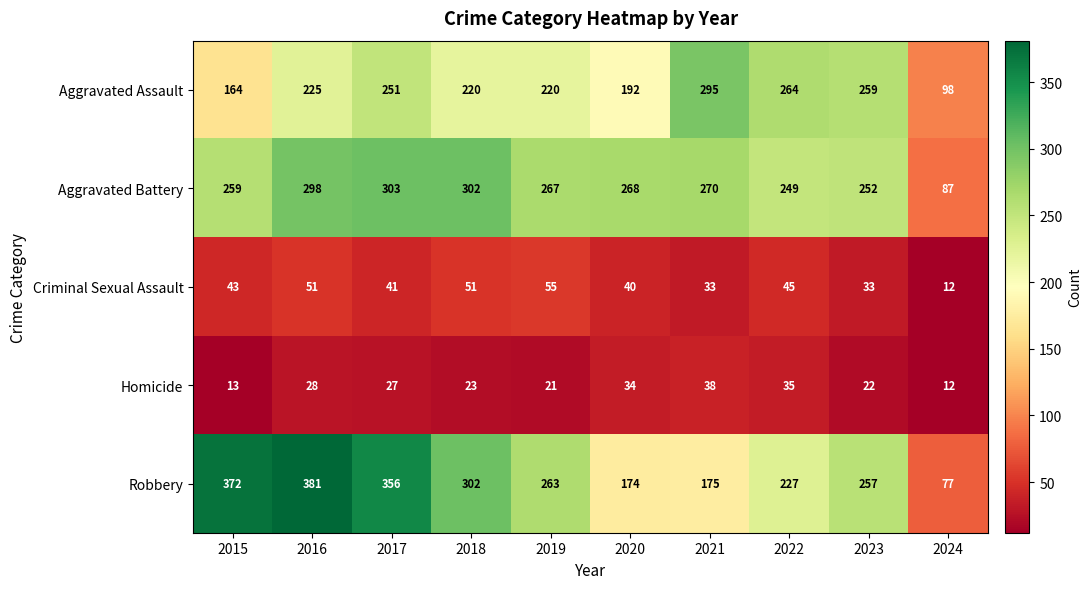

Where does the Robbery series first go above 263?

2015